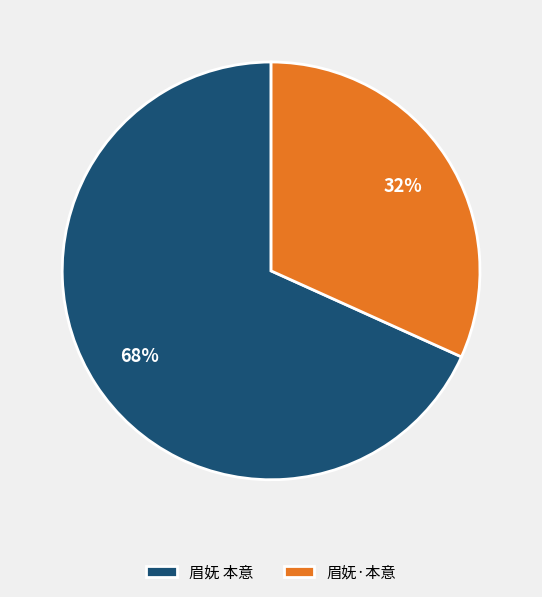

To the nearest percent, what is the average slice percentage?

50%